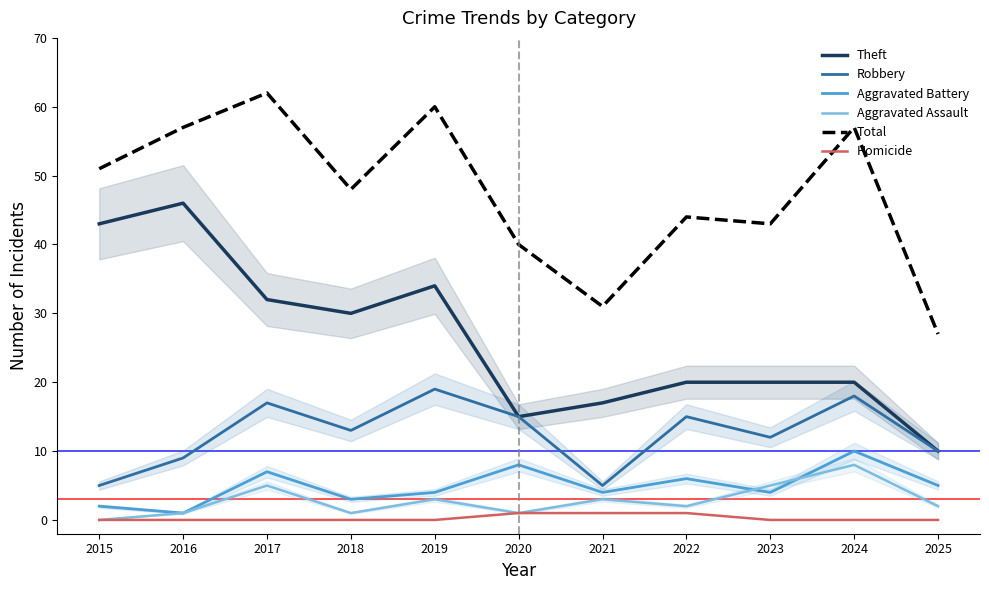

Reading left to right, extract all data points from this chart.

Theft: 43	46	32	30	34	15	17	20	20	20	10
Robbery: 5	9	17	13	19	15	5	15	12	18	10
Aggravated Battery: 2	1	7	3	4	8	4	6	4	10	5
Aggravated Assault: 0	1	5	1	3	1	3	2	5	8	2
Total: 51	57	62	48	60	40	31	44	43	57	27
Homicide: 0	0	0	0	0	1	1	1	0	0	0